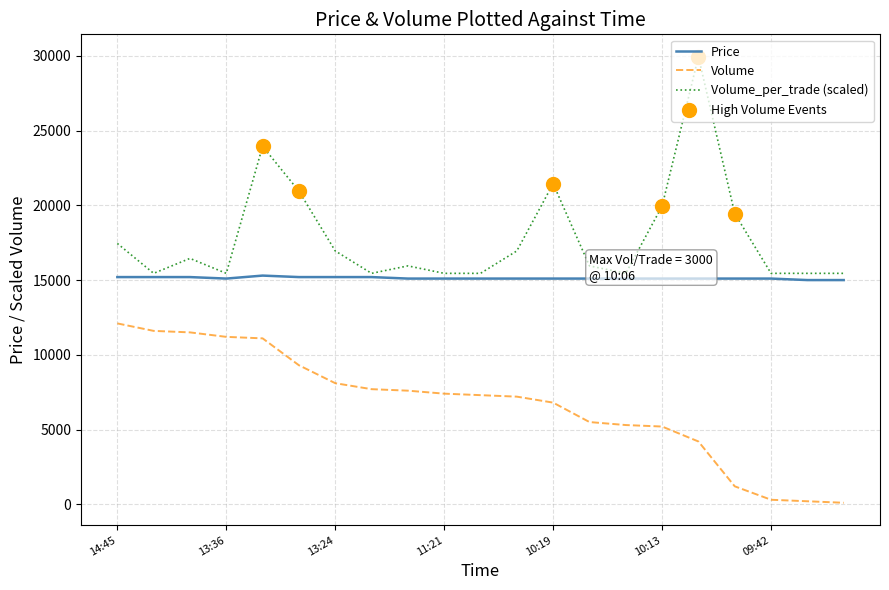

Which series has the largest total across all categories?

Volume_per_trade (scaled)